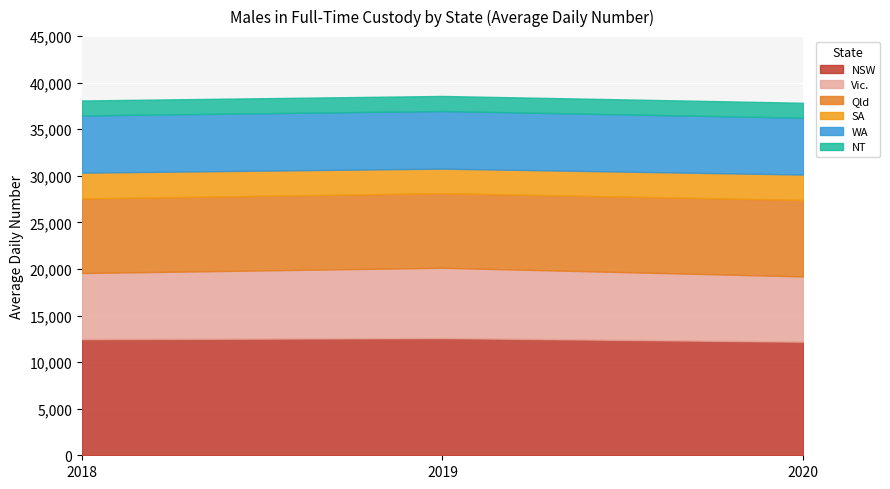

What is the difference between the maximum and minimum values in the Vic. series?

538